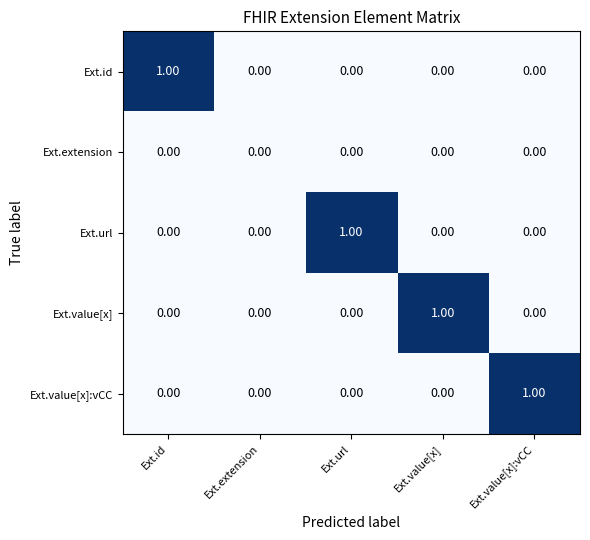

Count the number of categories in the chart.

5